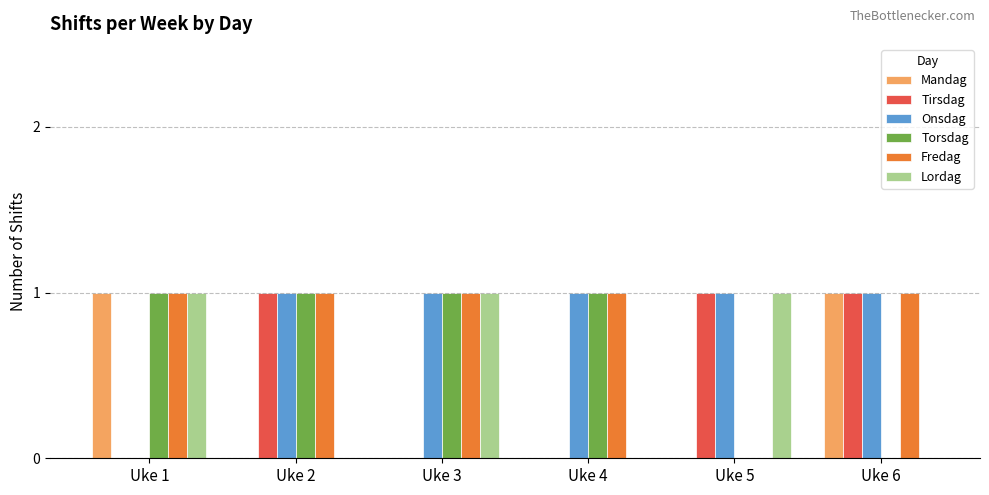

Is it true that Tirsdag equals 0 at Uke 2?

False